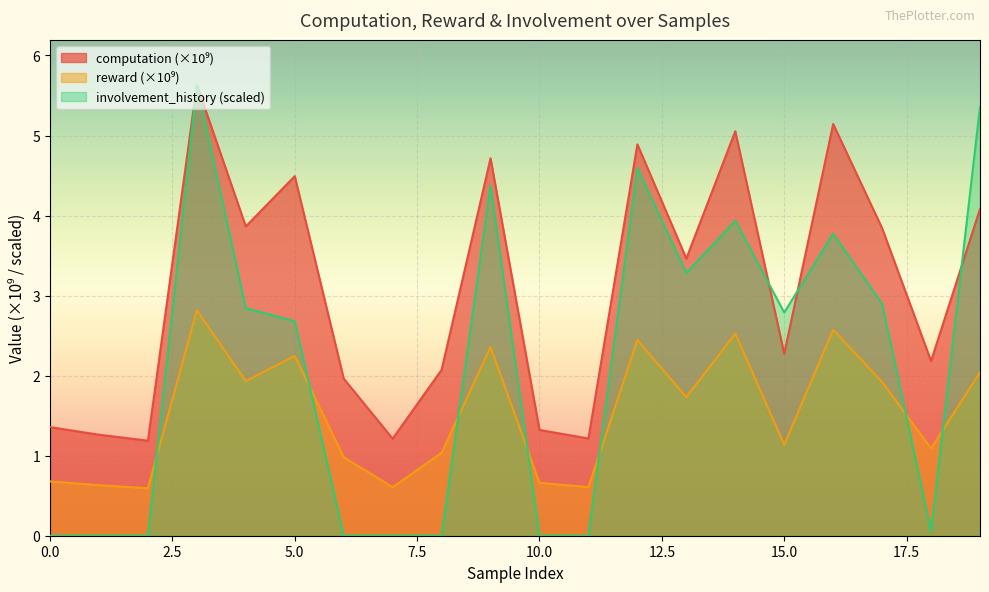

Where is the first local maximum for reward?

3